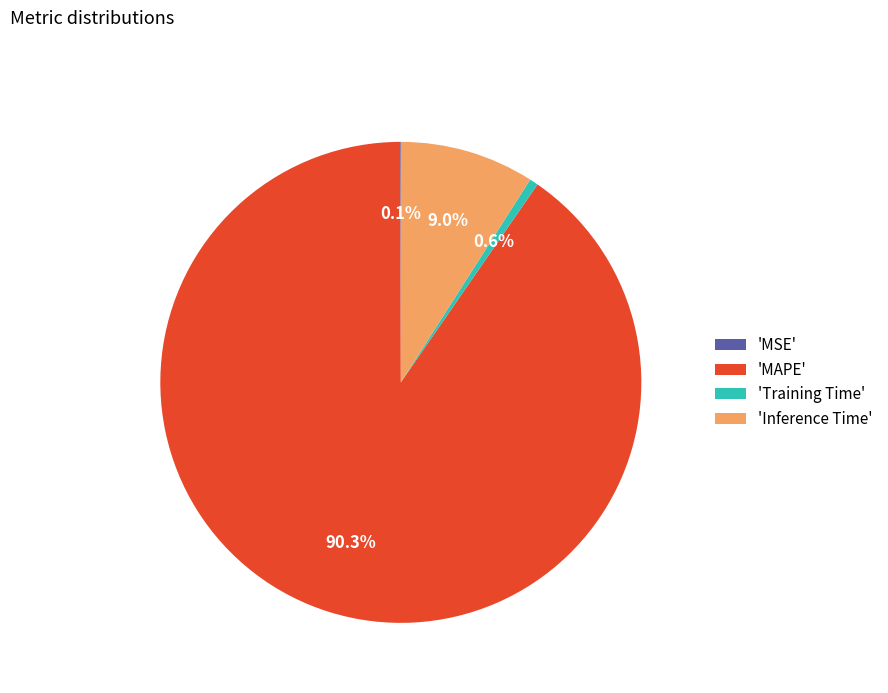

To the nearest percent, what is the average slice percentage?

25%